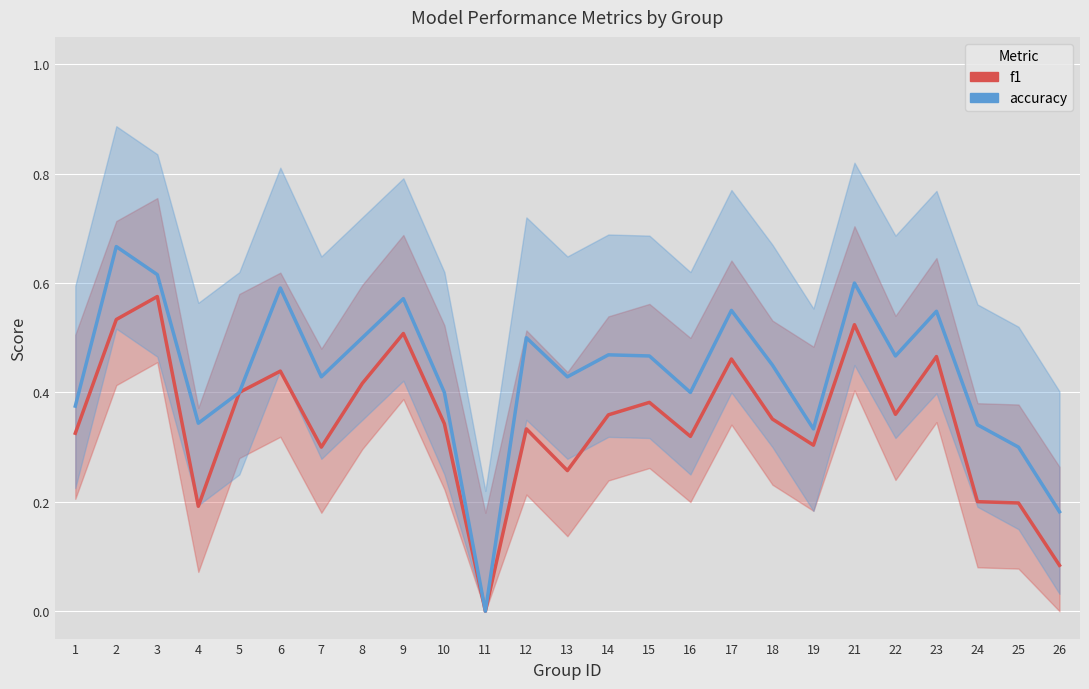

Reading left to right, what are all the values shown in this chart?

f1: 1=0.3	2=0.5	3=0.6	4=0.2	5=0.4	6=0.4	7=0.3	8=0.4	9=0.5	10=0.3	11=0.0	12=0.3	13=0.3	14=0.4	15=0.4	16=0.3	17=0.5	18=0.4	19=0.3	21=0.5	22=0.4	23=0.5	24=0.2	25=0.2	26=0.1
accuracy: 1=0.4	2=0.7	3=0.6	4=0.3	5=0.4	6=0.6	7=0.4	8=0.5	9=0.6	10=0.4	11=0.0	12=0.5	13=0.4	14=0.5	15=0.5	16=0.4	17=0.6	18=0.5	19=0.3	21=0.6	22=0.5	23=0.5	24=0.3	25=0.3	26=0.2